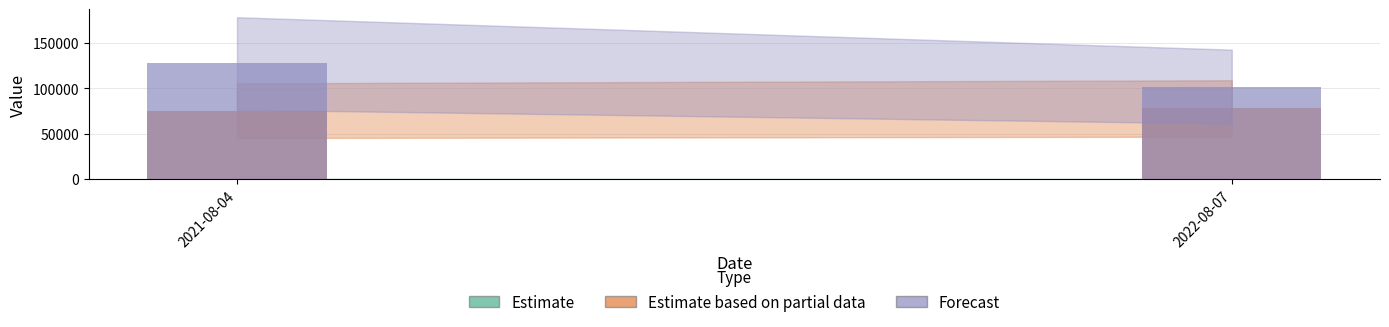

Reading left to right, list all the values displayed in this chart.

Estimate: 7.0	7.9
Estimate based on partial data: 75300.5	77738.4
Forecast: 127304.5	101792.6